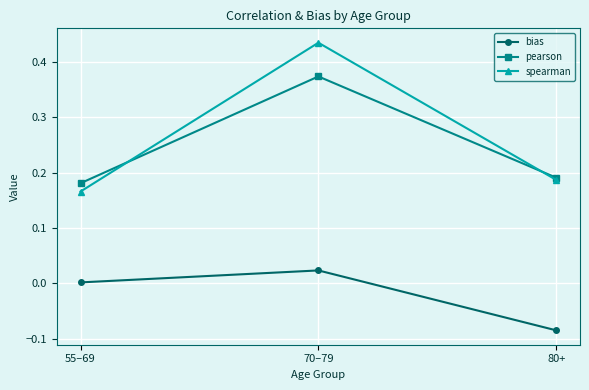

Between 70–79 and 80+, which series saw the biggest shift?

spearman